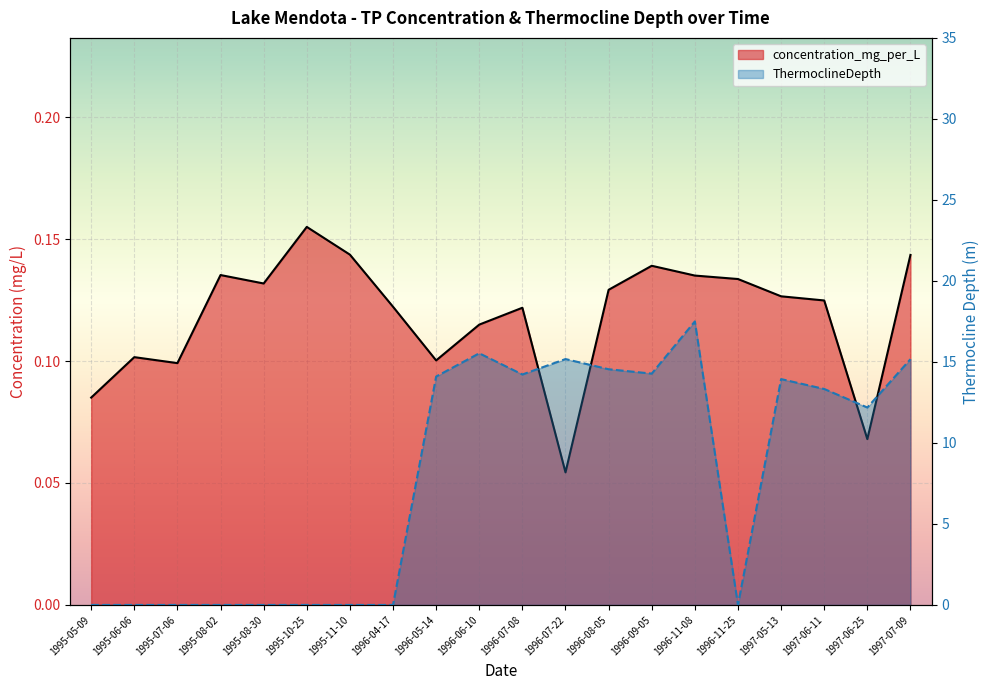

What is the highest value of the ThermoclineDepth series?

17.5